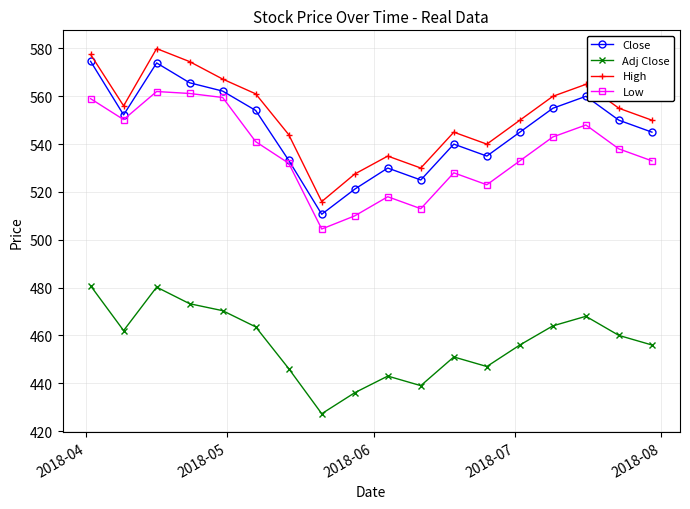

What is the value of the High point at the 13th from the left?

540.0